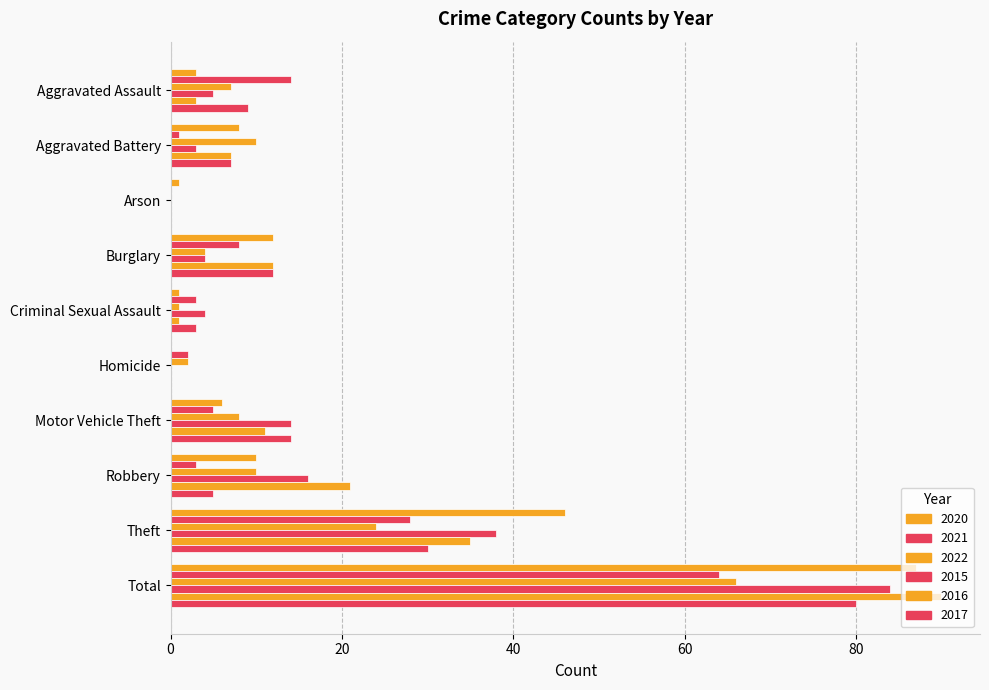

Count the number of data series in this chart.

6